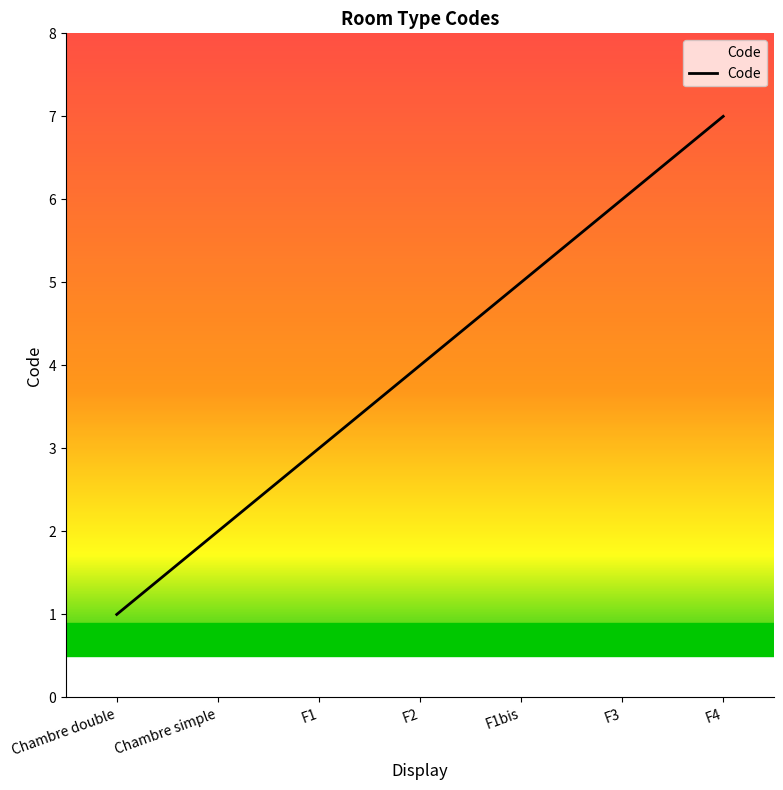

Which label corresponds to the smallest value in the chart?

Chambre double